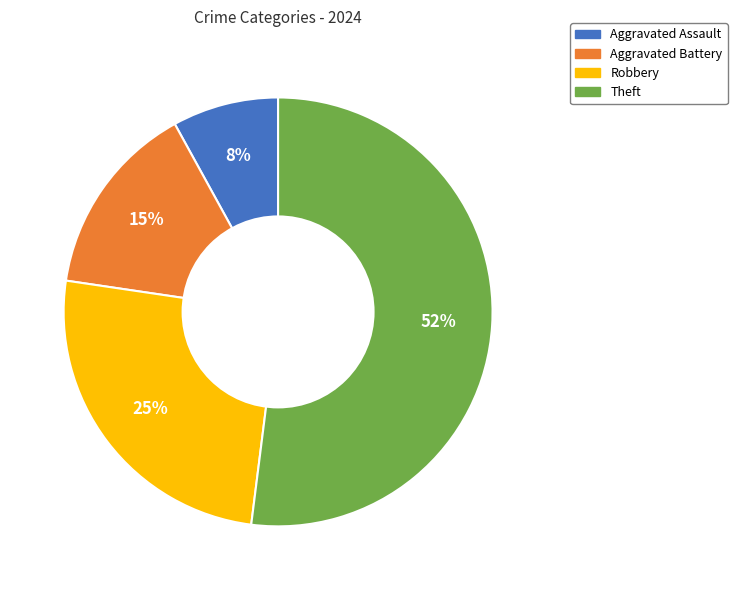

Is it true that Robbery is 15% of the pie?

False